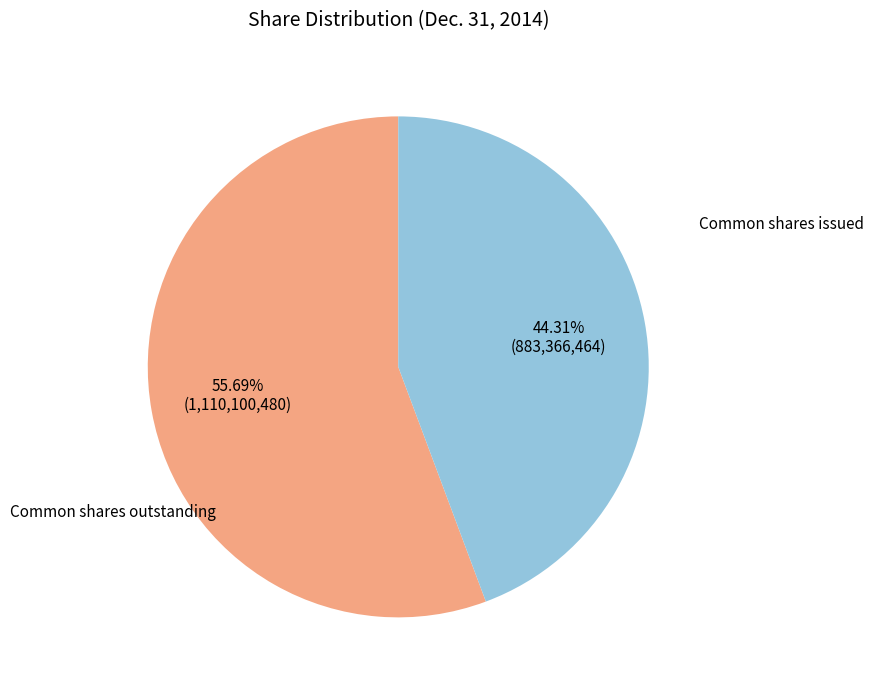

Is there any slice that represents more than half of the pie?

Yes